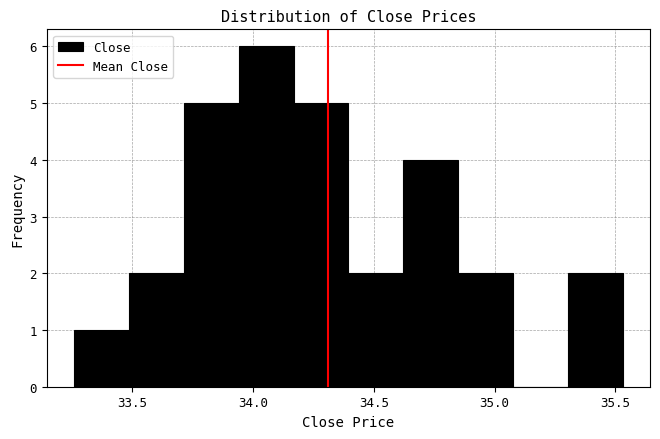

Reading left to right, list every bar in this chart as the range it spans on the x-axis followed by its height. Neither the bar edges nor the heights are printed on the chart, so give them approximately, as read against the axes.

33.25 to 33.50: 1
33.50 to 33.70: 2
33.70 to 33.95: 5
33.95 to 34.15: 6
34.15 to 34.40: 5
34.40 to 34.60: 2
34.60 to 34.85: 4
34.85 to 35.10: 2
35.10 to 35.30: 0
35.30 to 35.55: 2